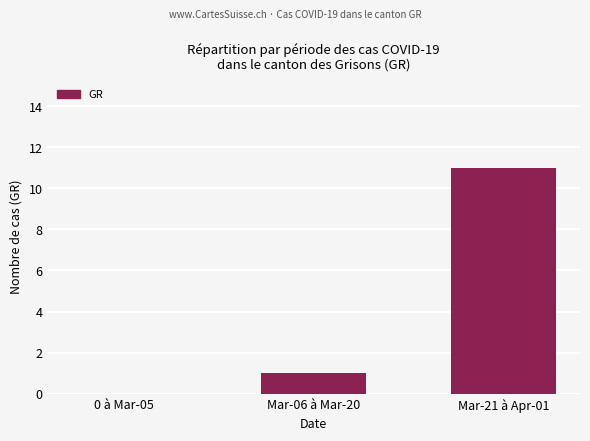

Reading left to right, list all the values displayed in this chart.

0 à Mar-05=0	Mar-06 à Mar-20=1	Mar-21 à Apr-01=11